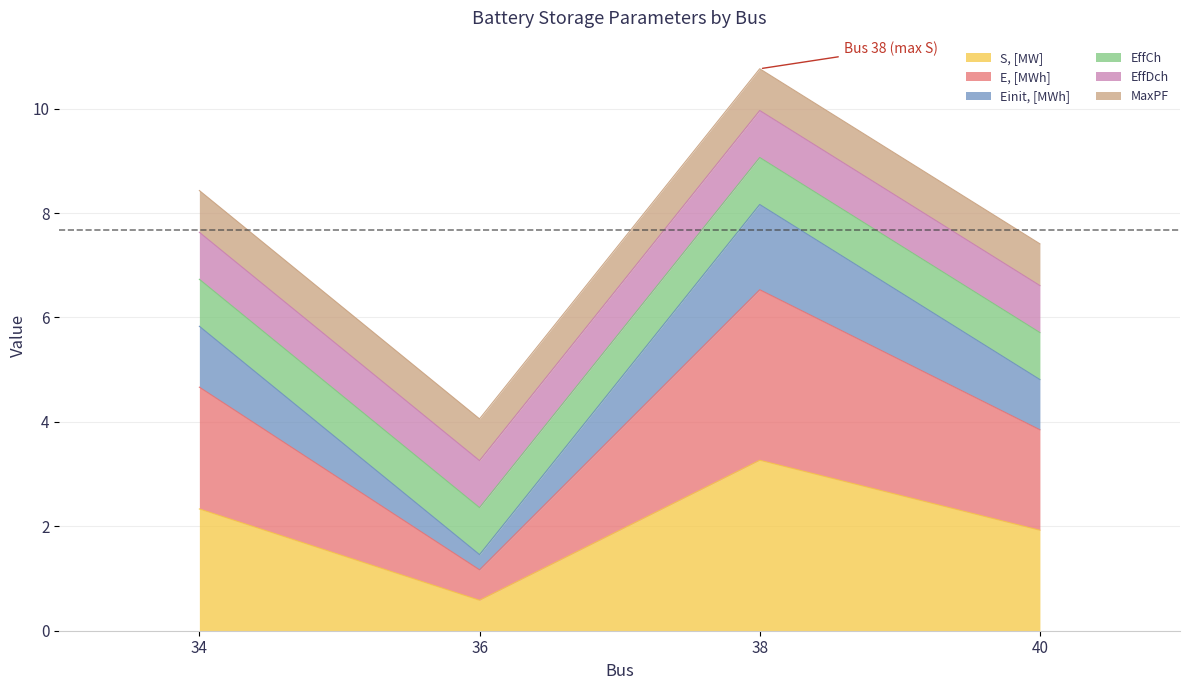

How many interior local valleys does the E, [MWh] series have?

1